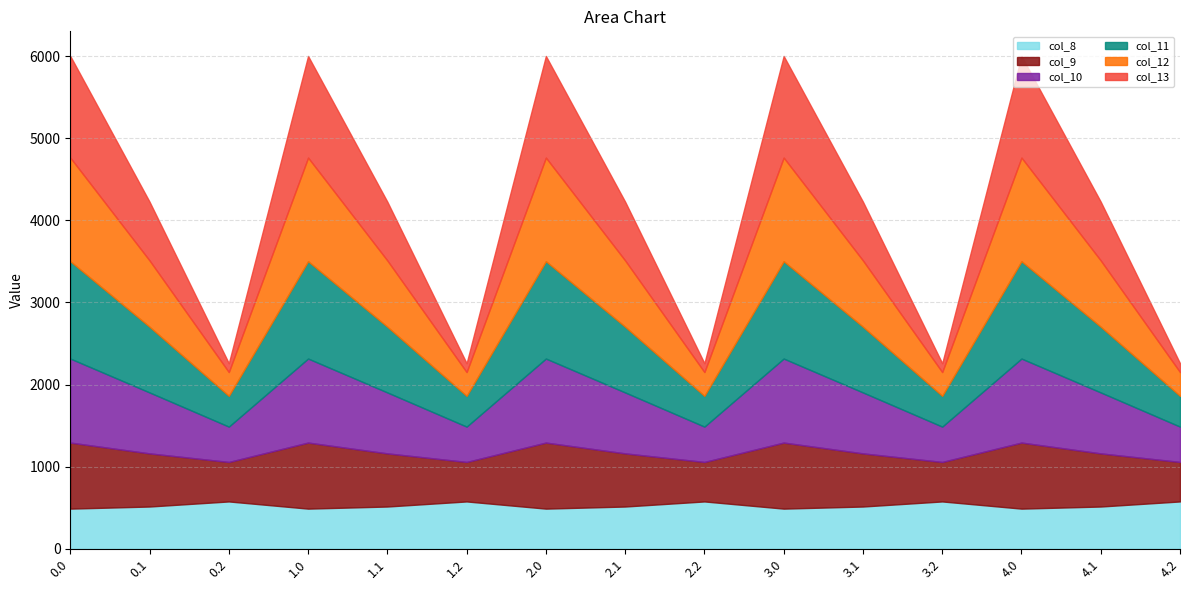

Does the chart display data point markers on the line(s)?

No